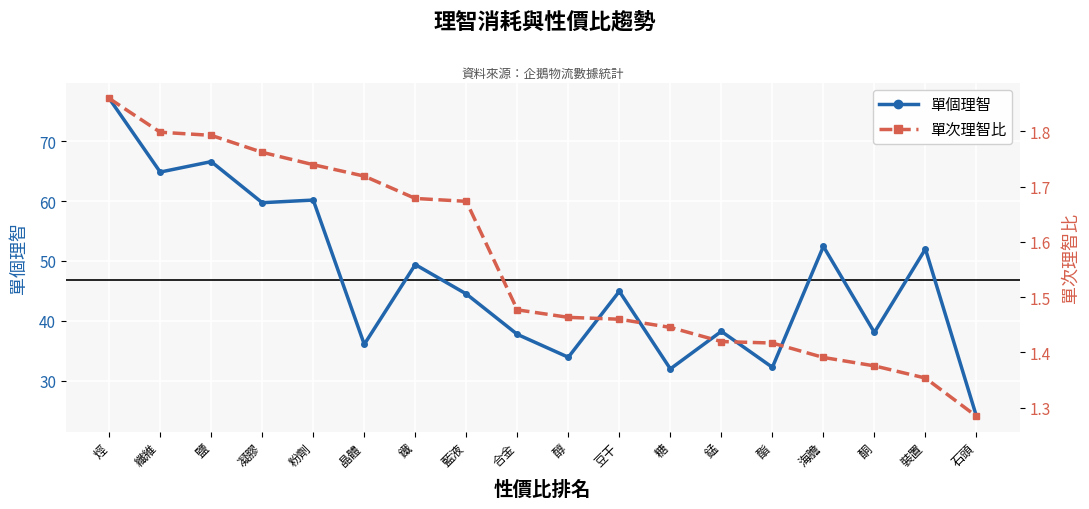

List the series in order of their peak value, highest first.

單個理智, 單次理智比